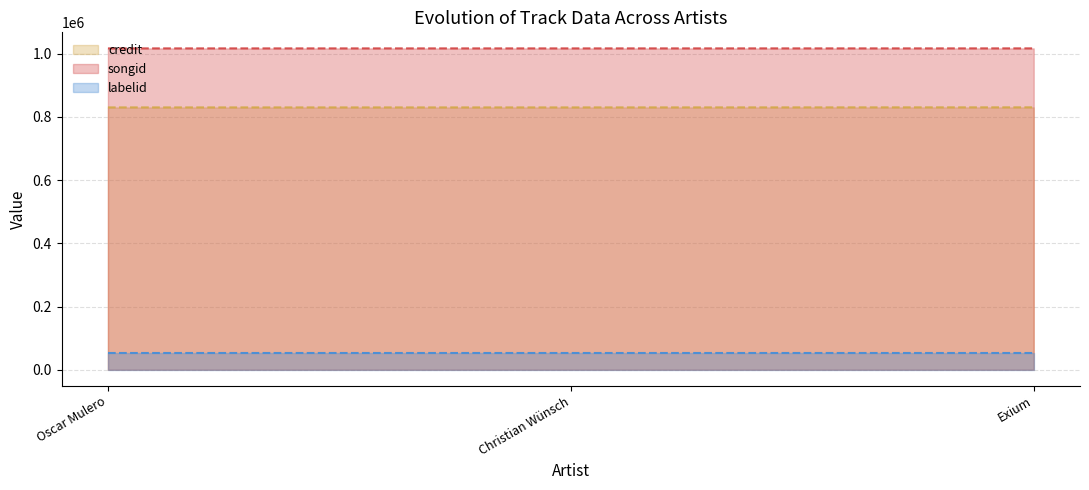

Which label corresponds to the largest value in the chart?

Exium